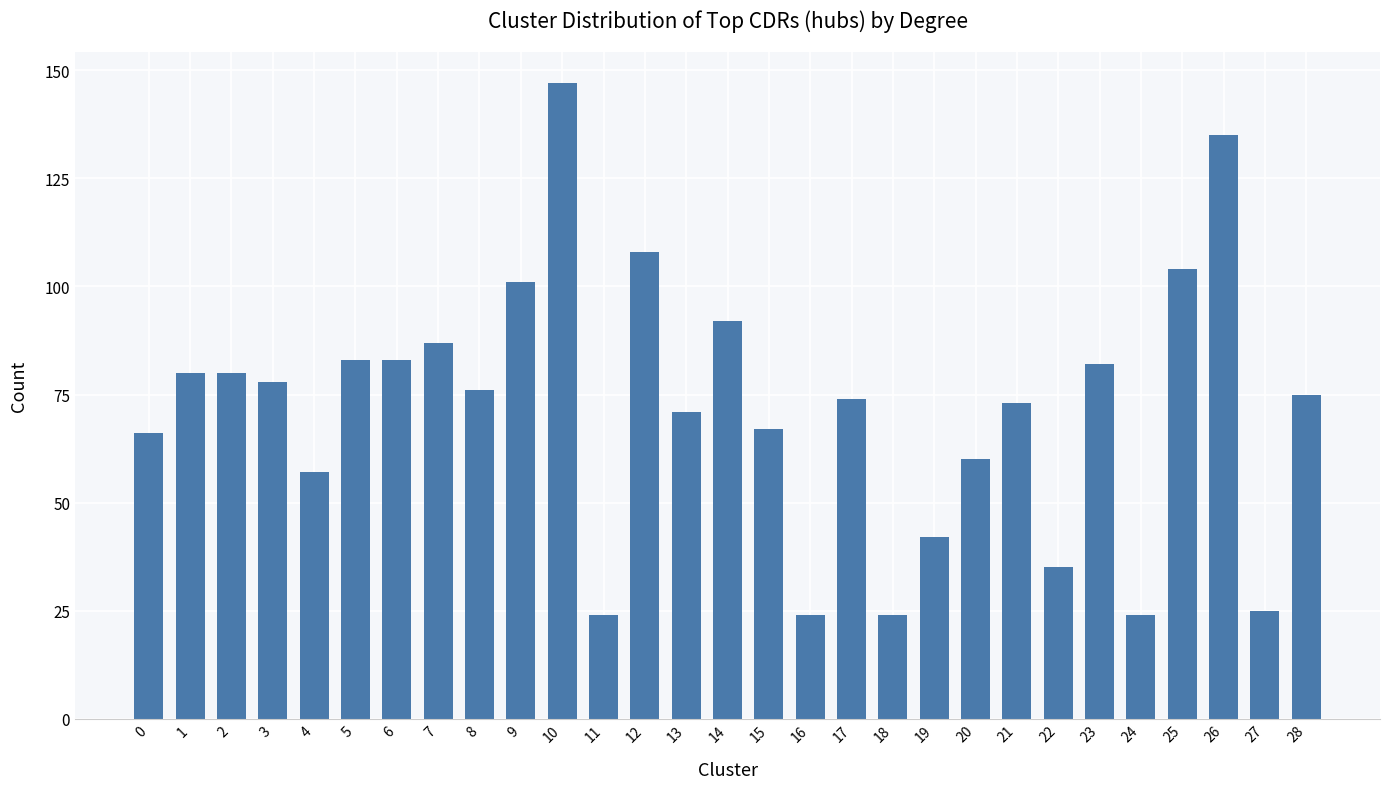

What is the maximum value shown in the chart?

147